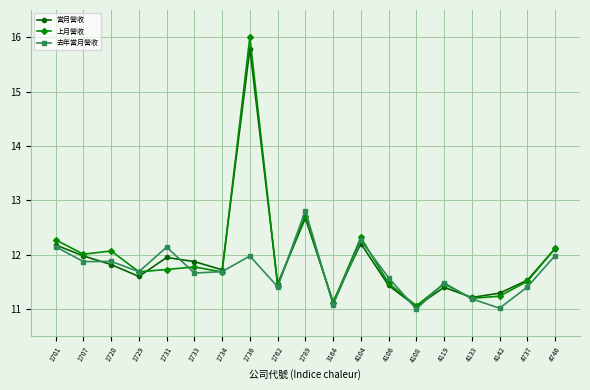

What is the difference between the second highest and minimum values in the 當月營收 series?

1.6